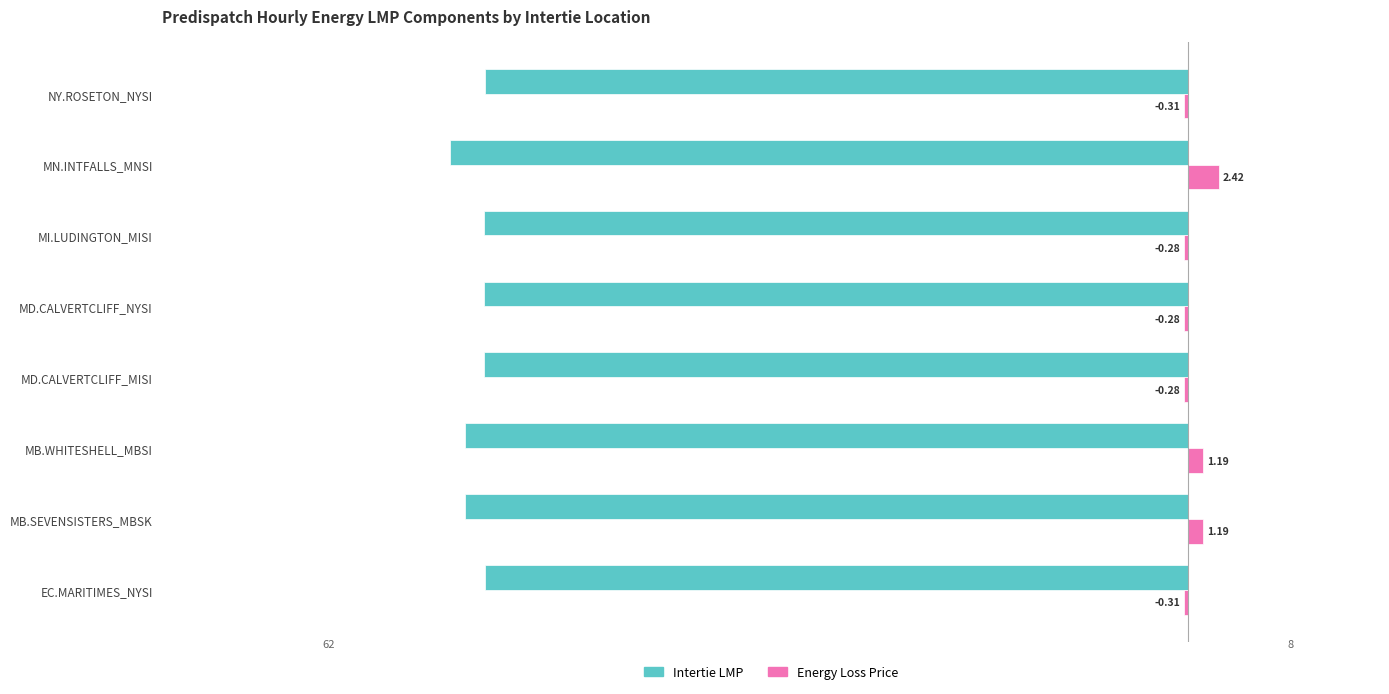

What are all the series names shown in the legend?

Intertie LMP, Energy Loss Price